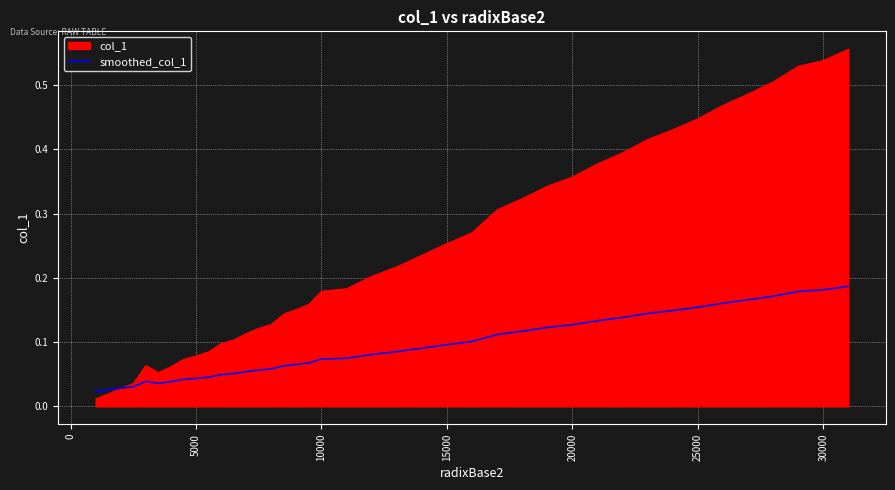

List the series in order of their overall mean, lowest first.

smoothed_col_1, col_1